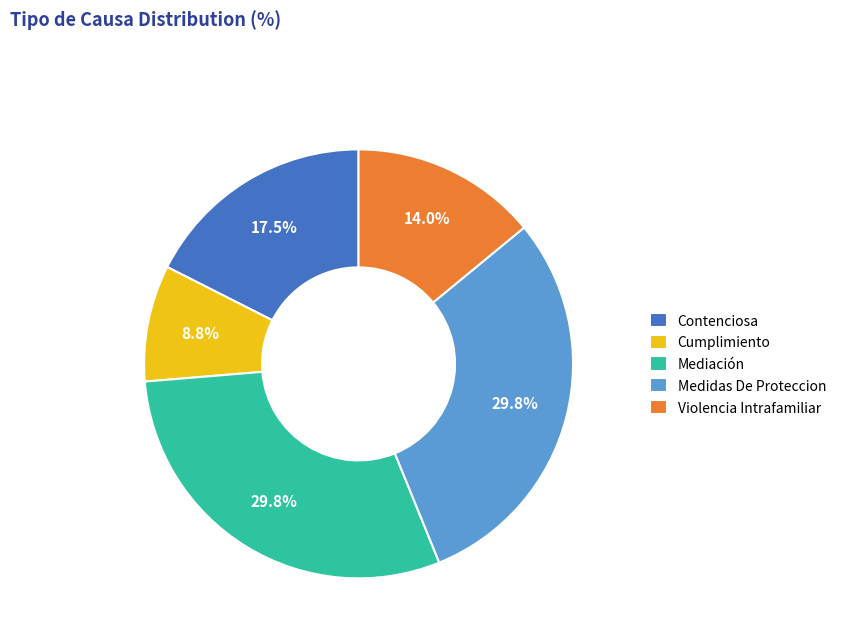

Which category has the smallest portion of the pie?

Cumplimiento